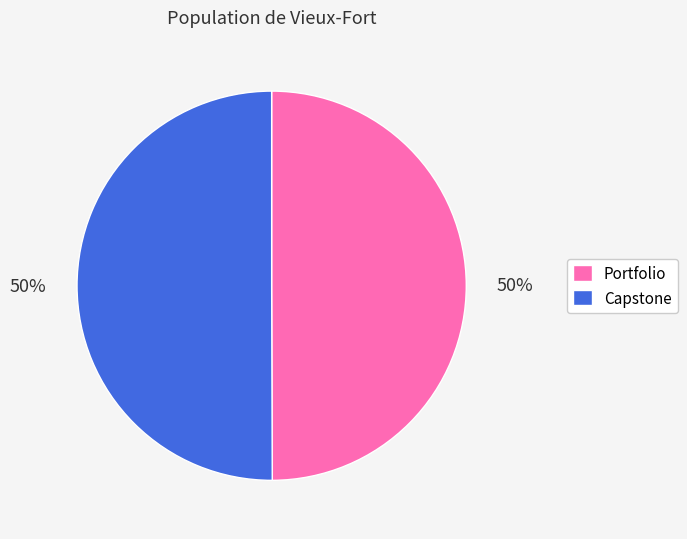

Is it true that Capstone is 40% of the pie?

False